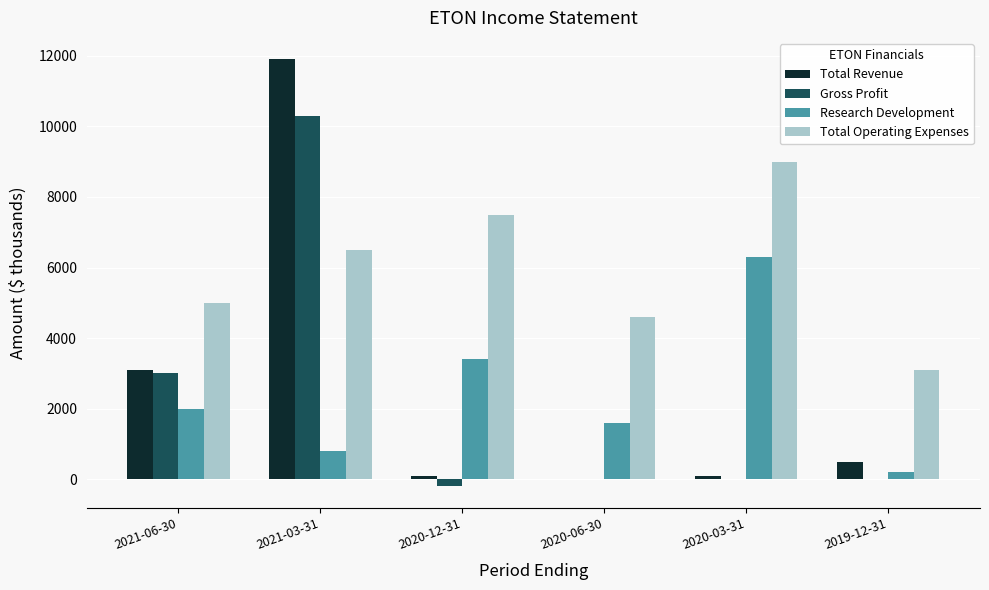

At which label does Research Development reach its peak?

2020-03-31